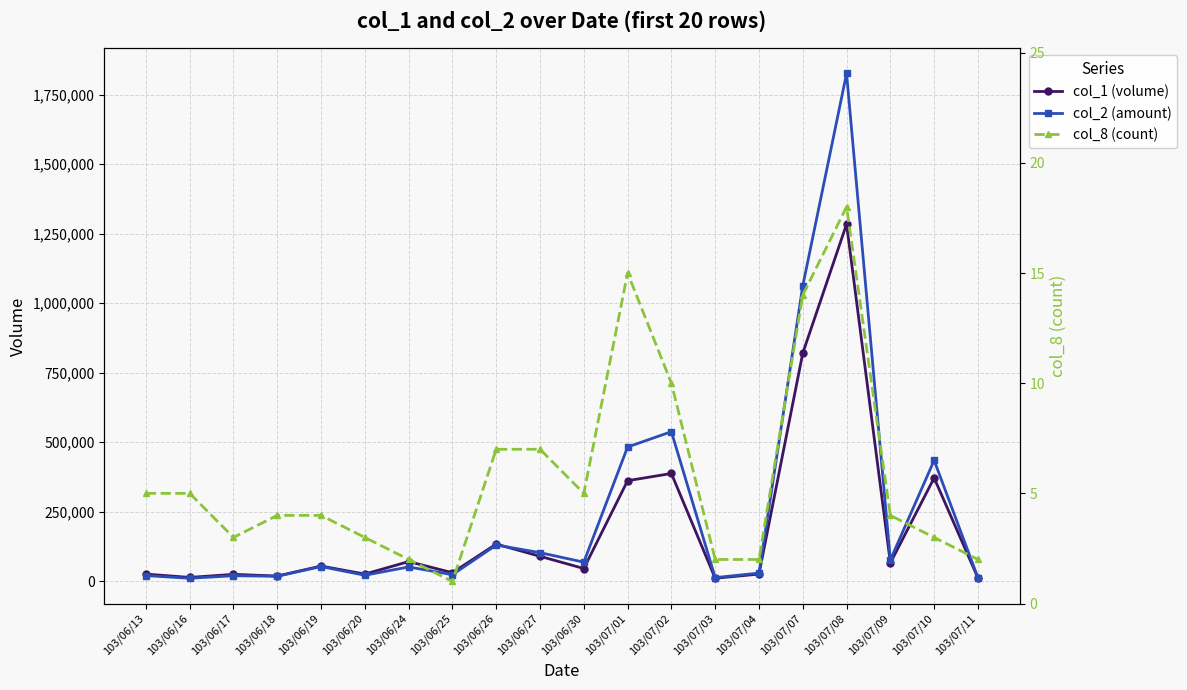

True or false: col_1 (volume) has more than 1 points higher than both neighbors.

True